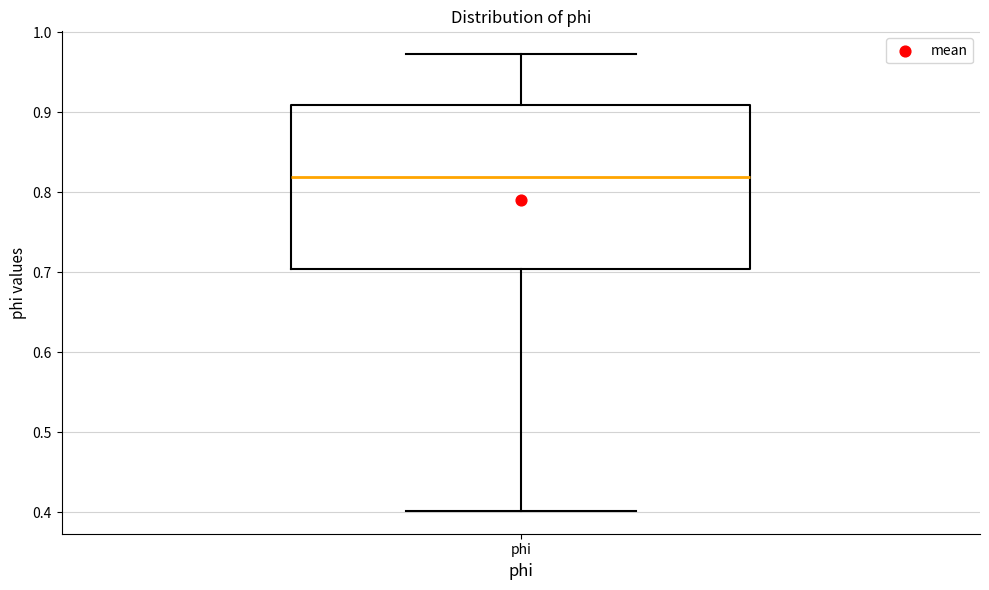

Where does the median line of the box for phi sit on the y-axis? The values are not printed on the chart, so give them approximately, as read against the axis.

0.82